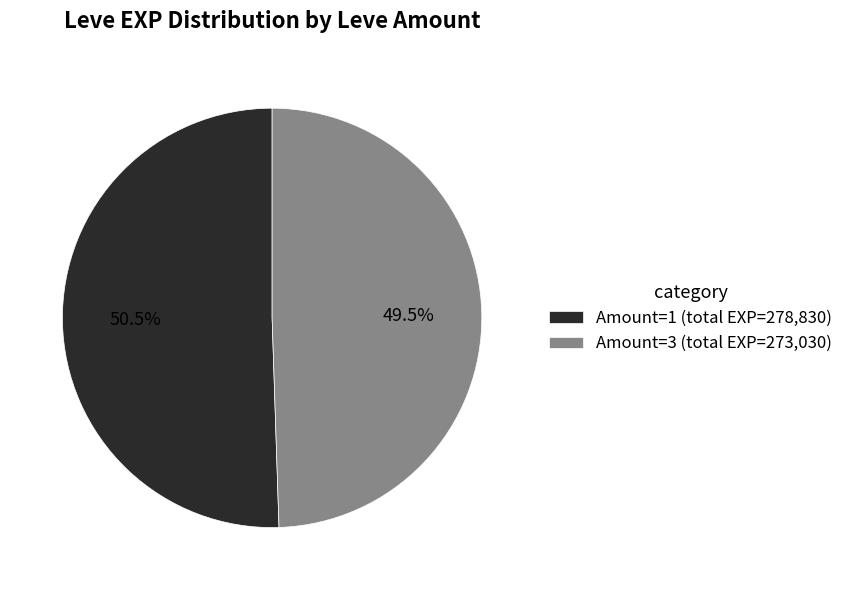

What portion of the pie excludes Amount=1 (total EXP=278,830)?

49.5%